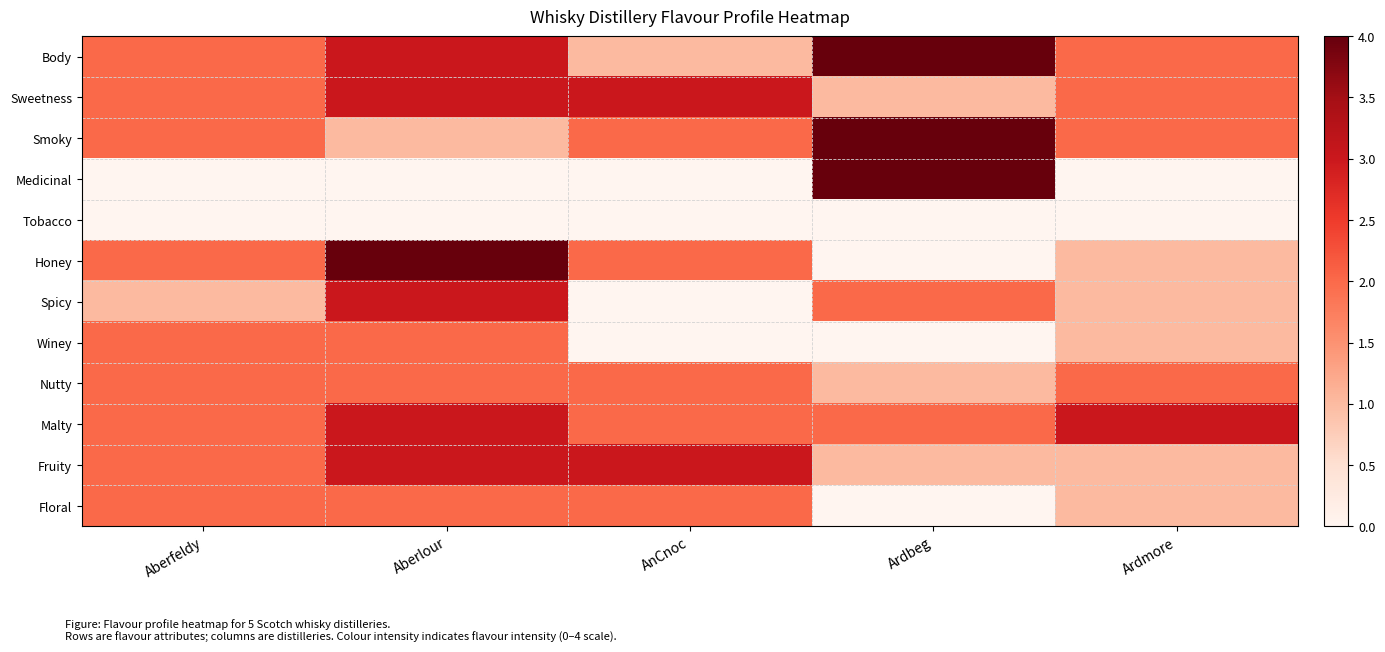

Which series has the largest total across all categories?

Body